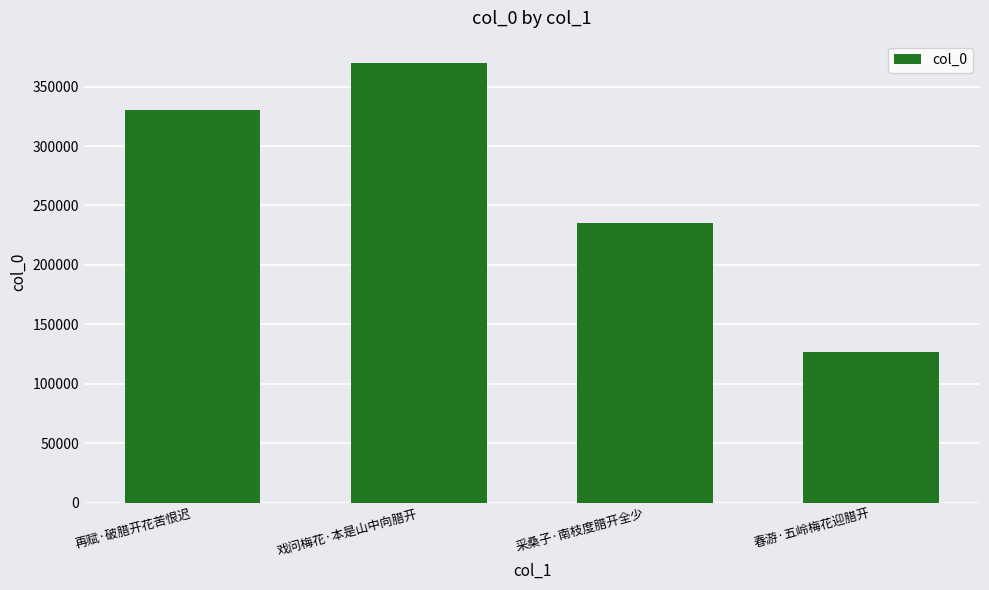

What position from the left is 春游·五岭梅花迎腊开?

4